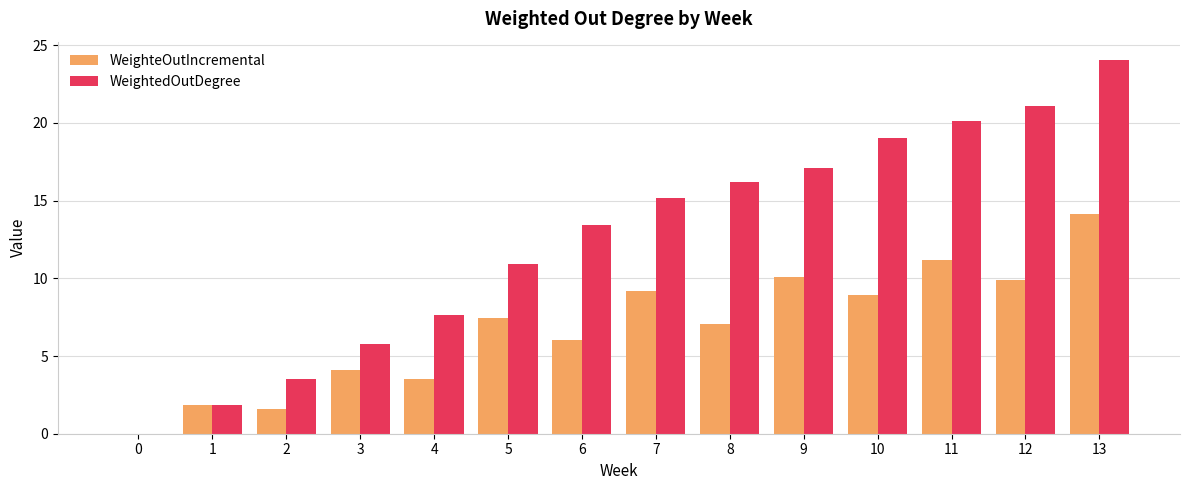

The WeightedOutDegree series shows 20.1 at 11. True or false?

True